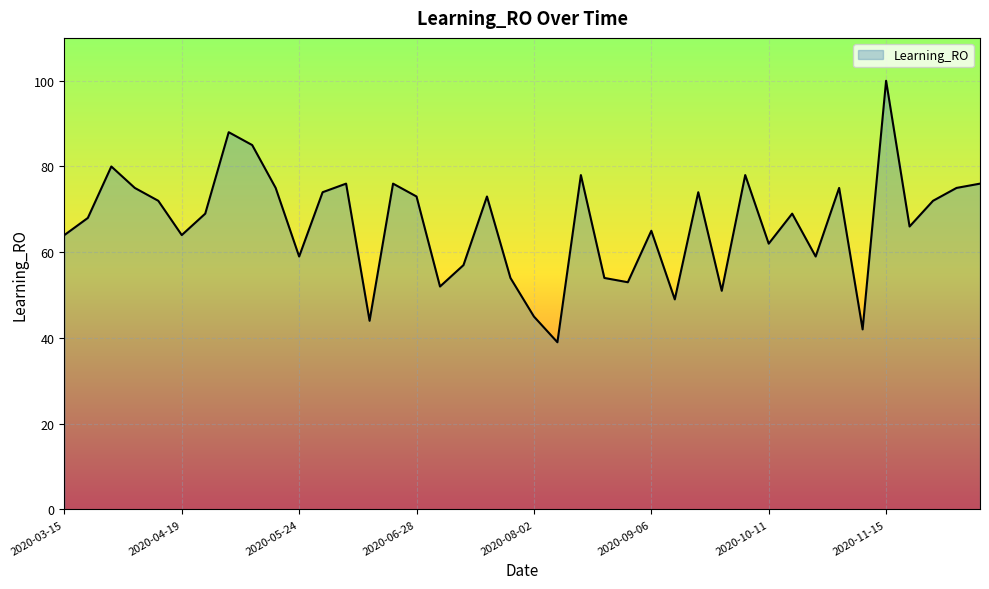

How many lines are shown in the chart?

1